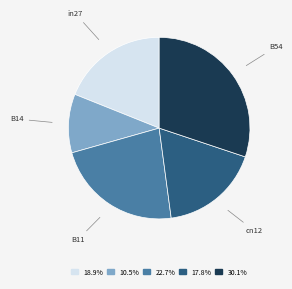

Combined, do B11 and B14 account for over 50%?

No